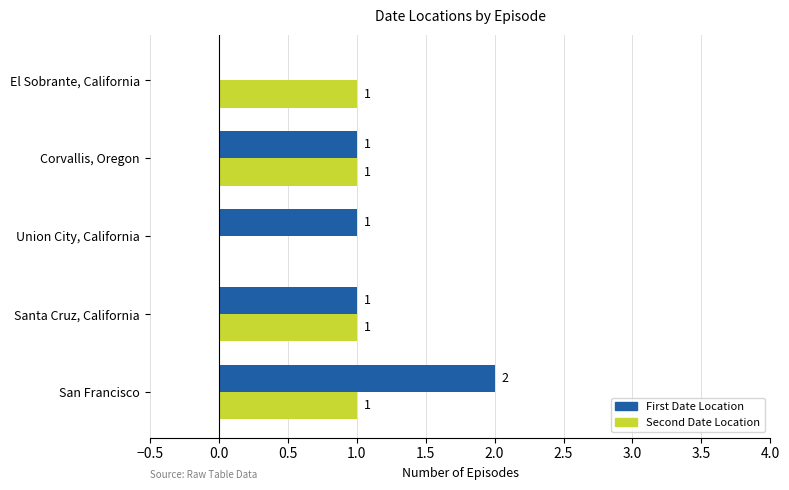

Is the value of Second Date Location at Union City, California greater than the value of First Date Location at Union City, California?

No